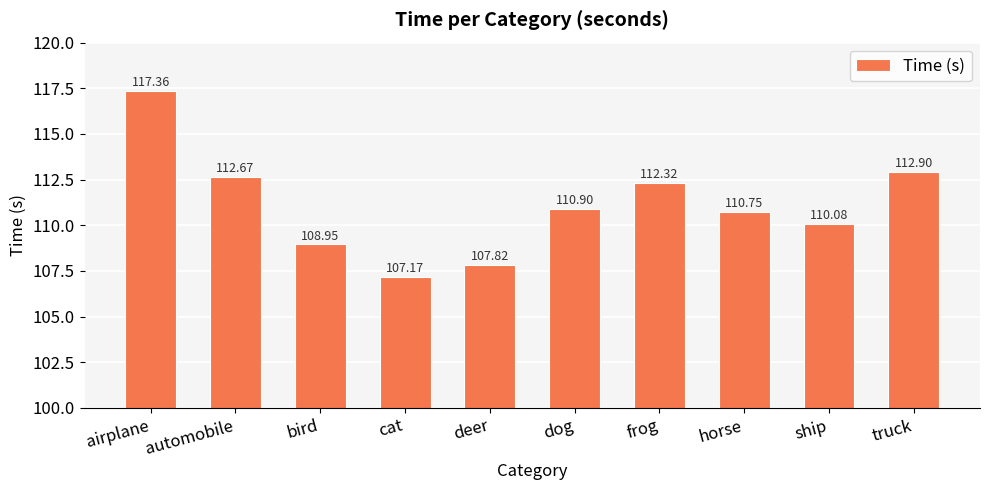

Which label corresponds to the largest value in the chart?

airplane